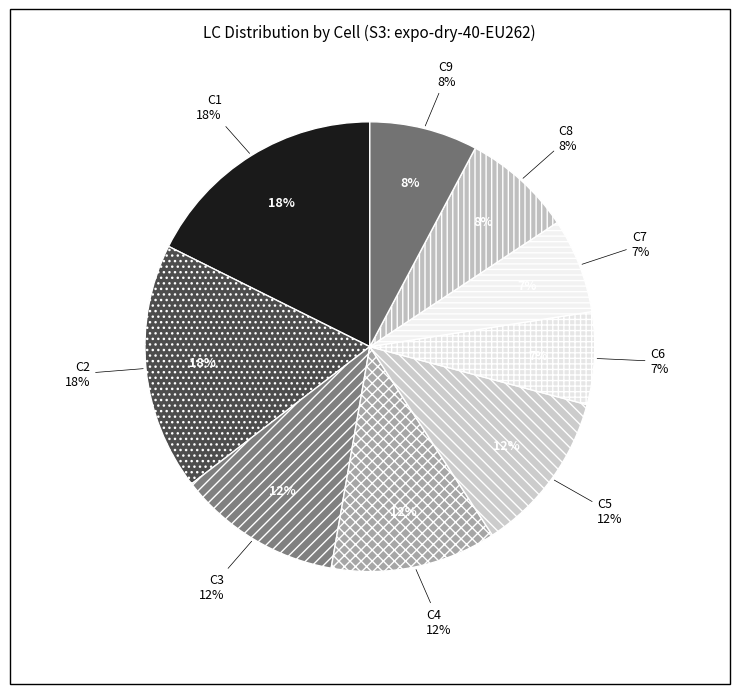

Is it true that S9 is 5% of the pie?

False